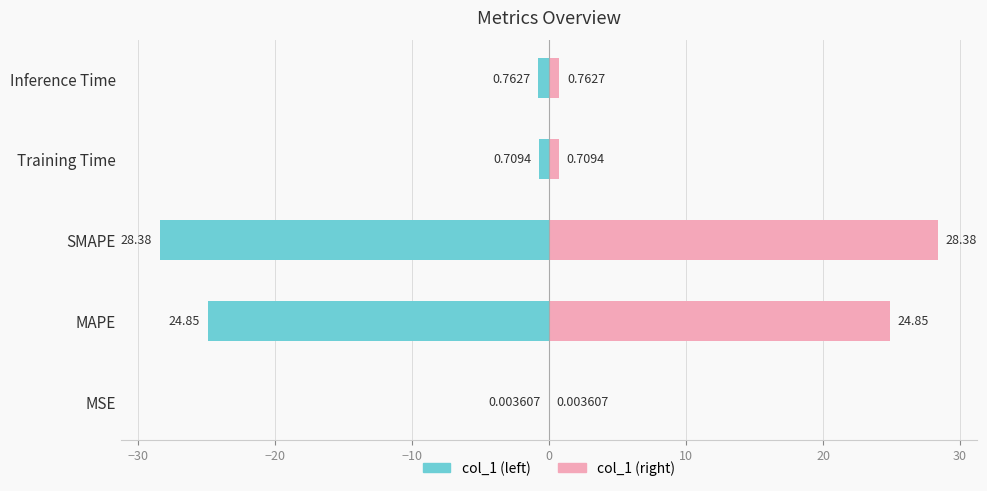

Which series has the largest range (max minus min)?

col_1 (left)